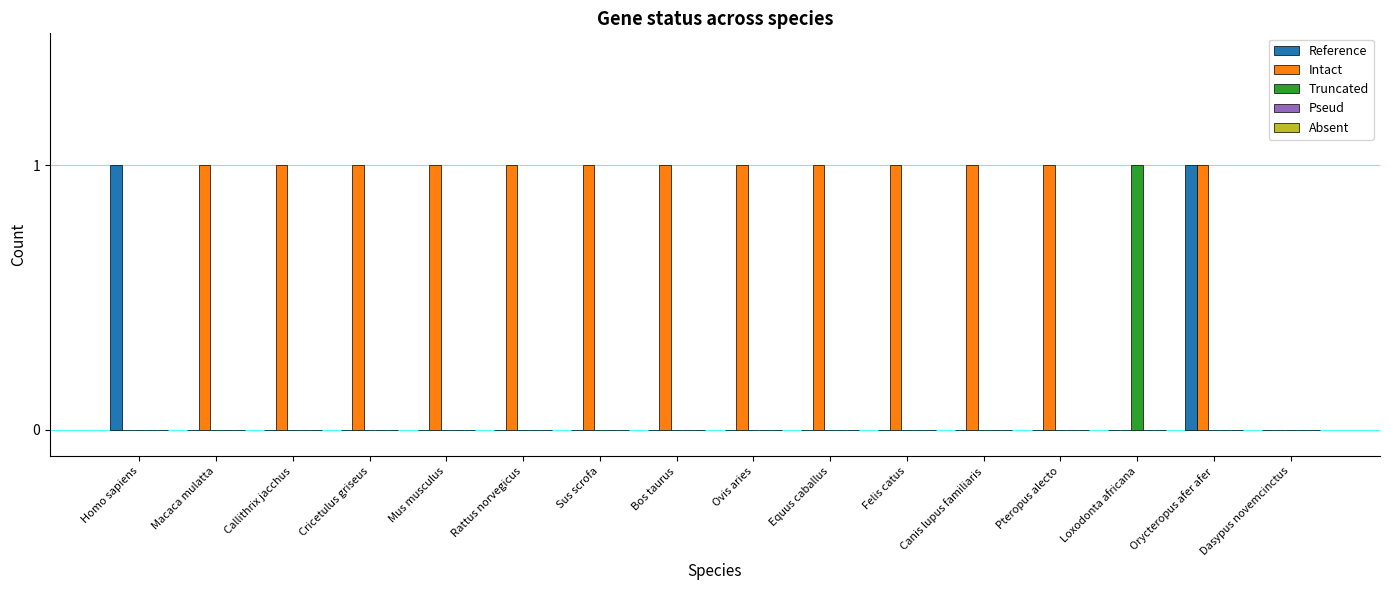

Which series has the largest total across all categories?

Intact